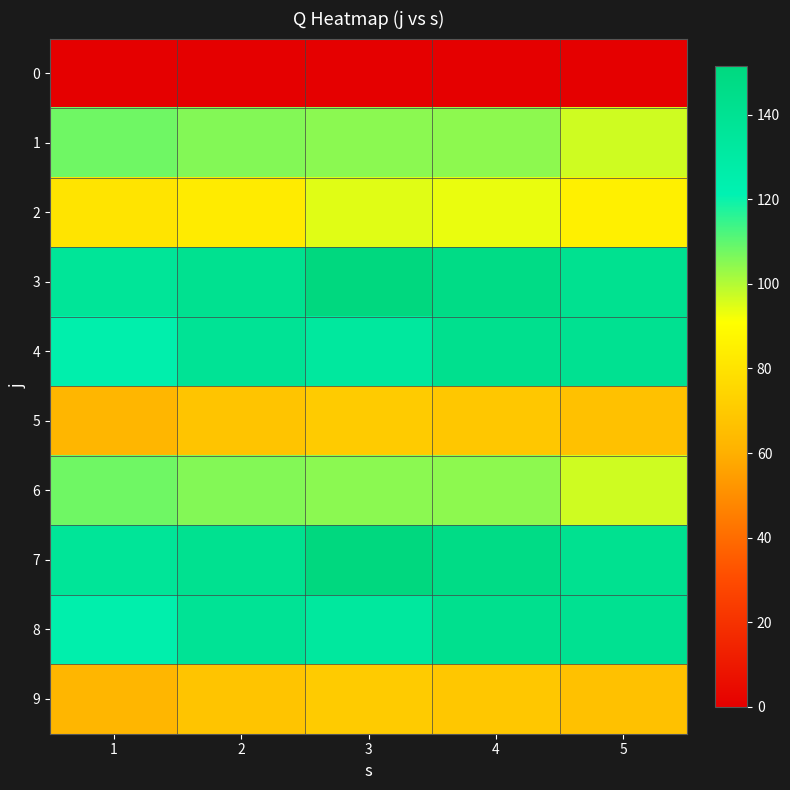

Reading left to right, extract all data points from this chart.

0: 1=0.0	2=0.0	3=0.0	4=0.0	5=0.0
1: 1=108.0	2=105.5	3=104.7	4=104.5	5=96.6
2: 1=80.5	2=83.0	3=94.6	4=93.5	5=85.3
3: 1=136.5	2=141.4	3=151.6	4=147.3	5=141.2
4: 1=125.0	2=138.1	3=133.2	4=142.3	5=140.5
5: 1=62.5	2=67.8	3=70.5	4=69.1	5=66.5
6: 1=108.0	2=105.5	3=104.7	4=104.5	5=96.6
7: 1=136.5	2=141.4	3=151.6	4=147.3	5=141.2
8: 1=125.0	2=138.1	3=133.2	4=142.3	5=140.5
9: 1=62.5	2=67.8	3=70.5	4=69.1	5=66.5